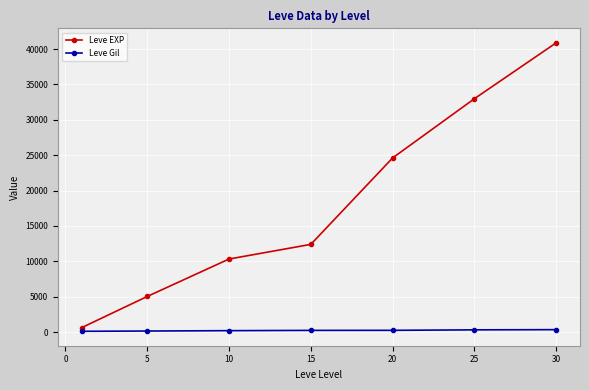

What is the difference between the second highest and second lowest values in the Leve Gil series?

168.9